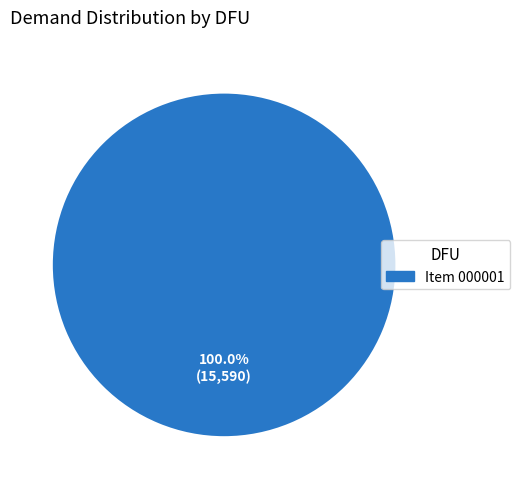

How many slices are in this pie chart?

1